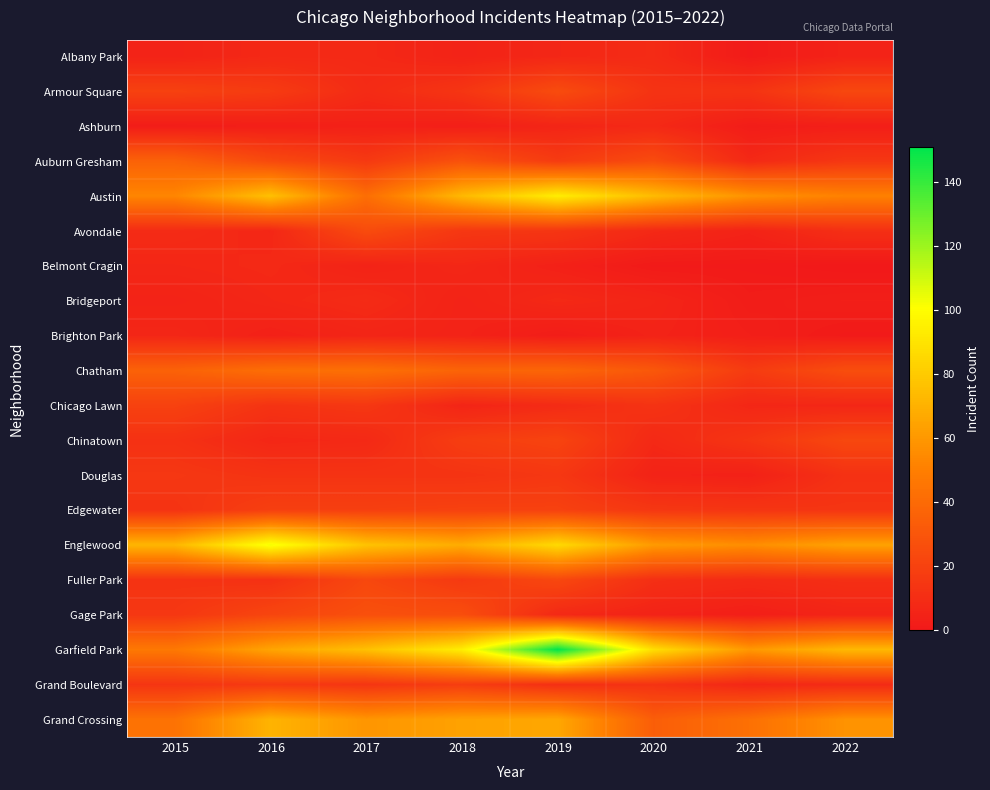

At how many categories does at least one series exceed 58?

8